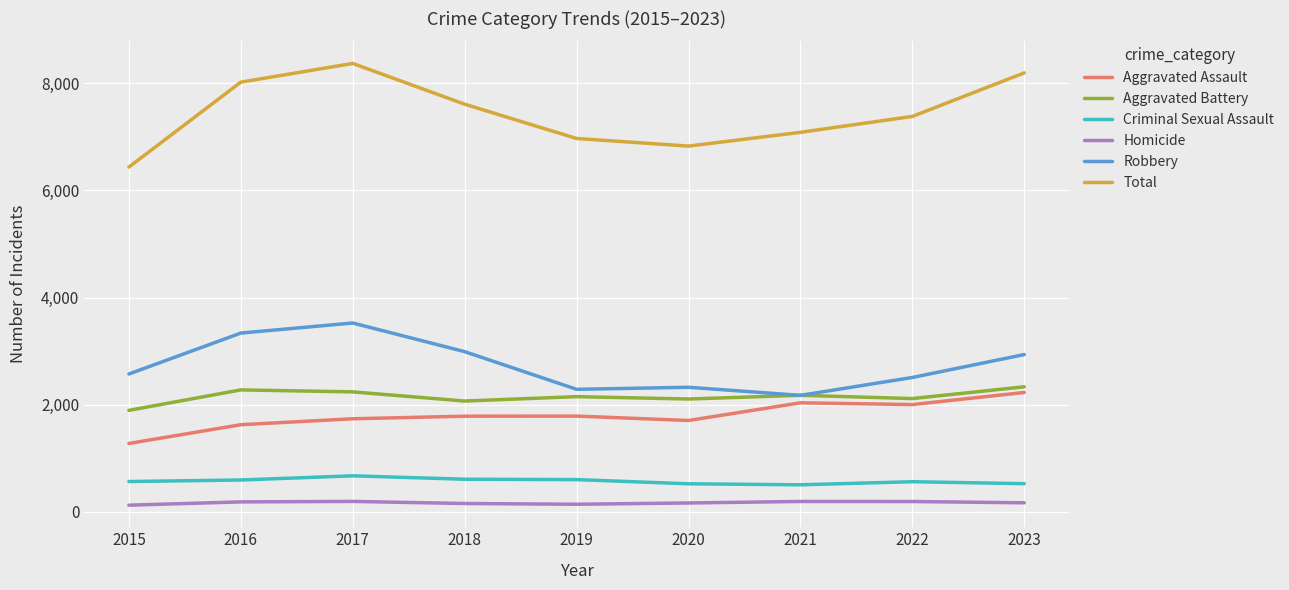

True or false: Robbery and Criminal Sexual Assault cross at least once.

False